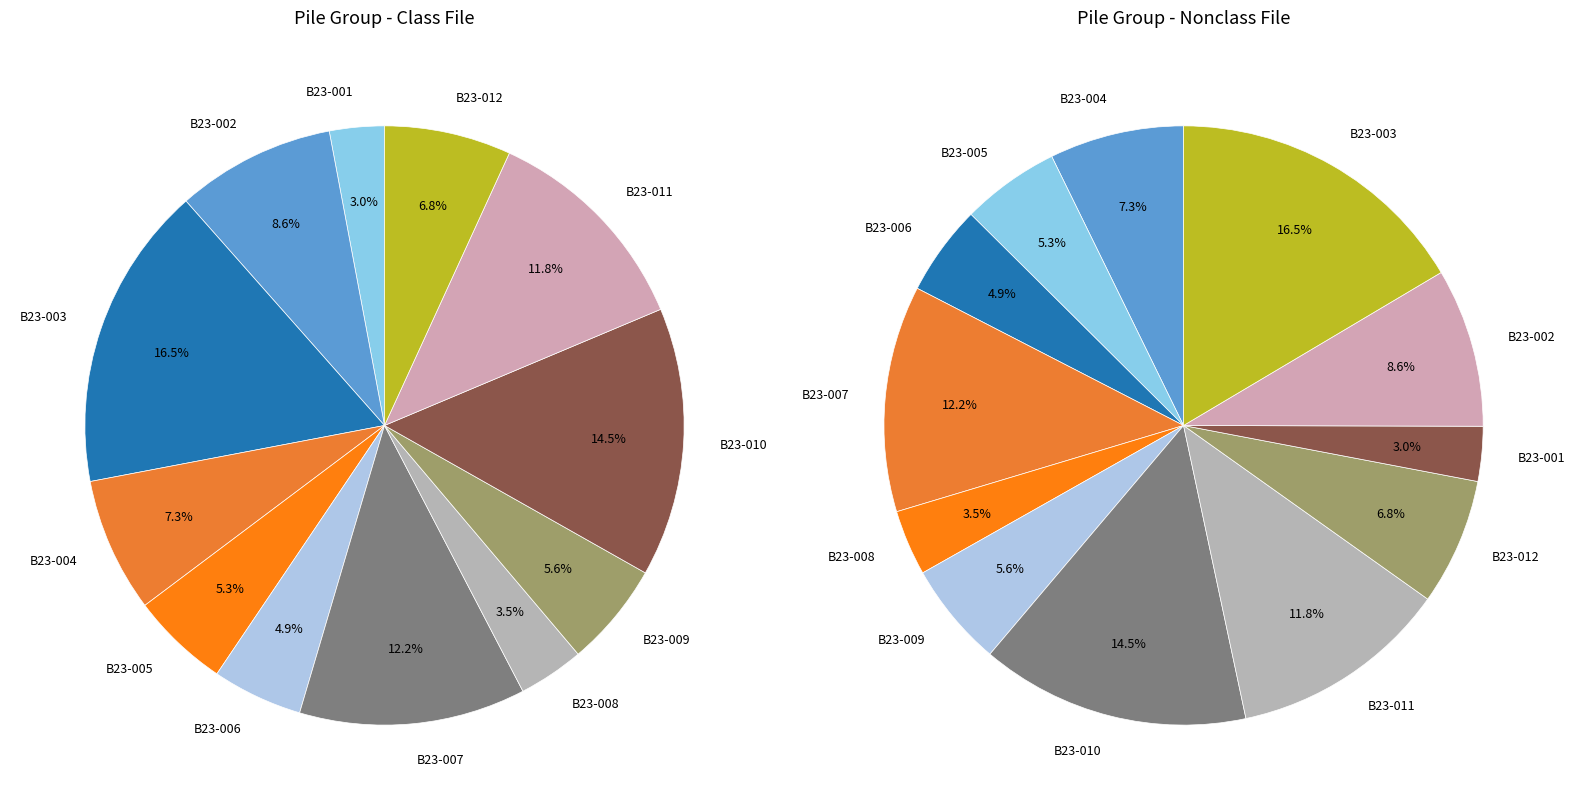

Is there any slice that represents more than half of the pie?

No